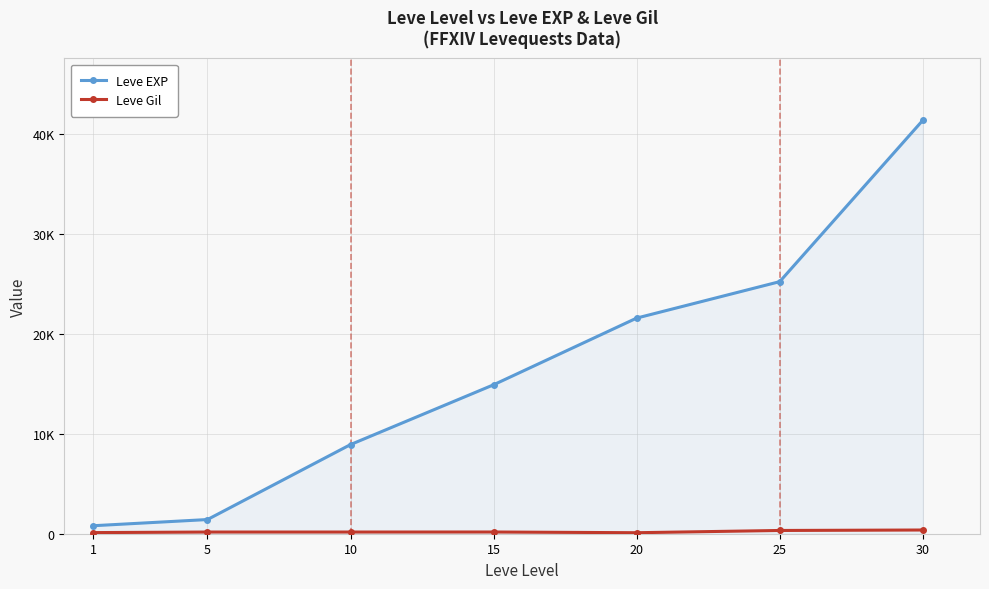

Does the chart display data point markers on the line(s)?

Yes